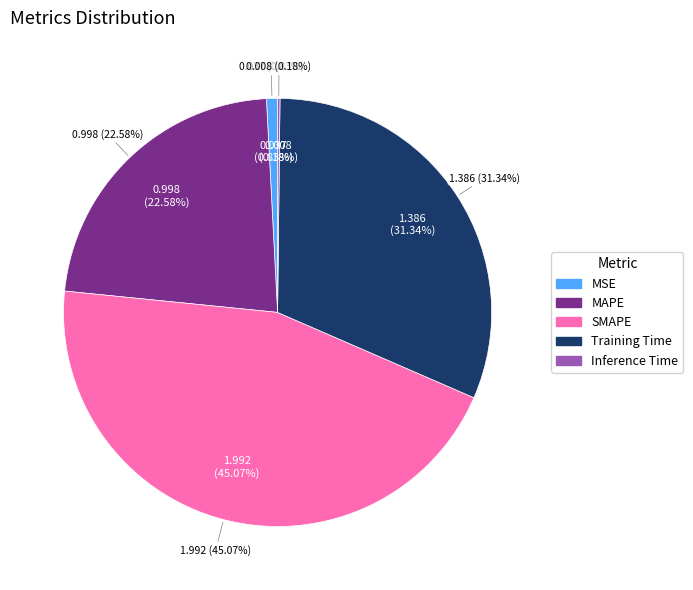

What percentage is the MAPE slice, to the nearest percent?

23%